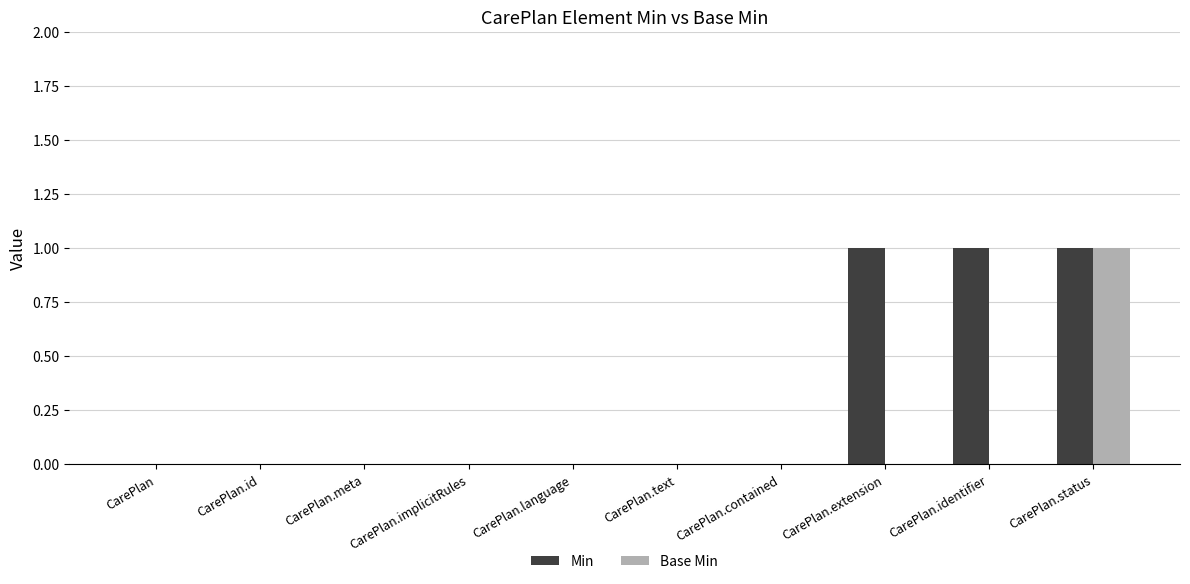

Count the number of data series in this chart.

2